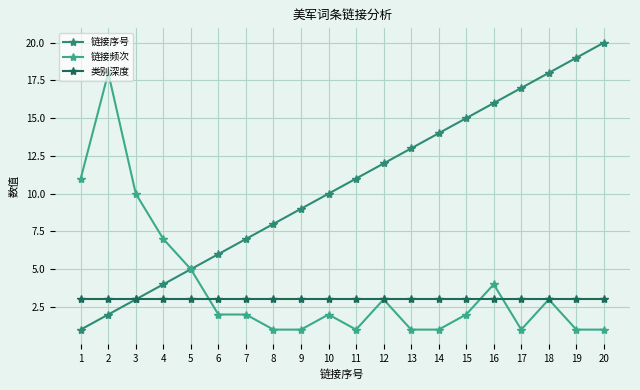

Read the 类别深度 value at 8.

3